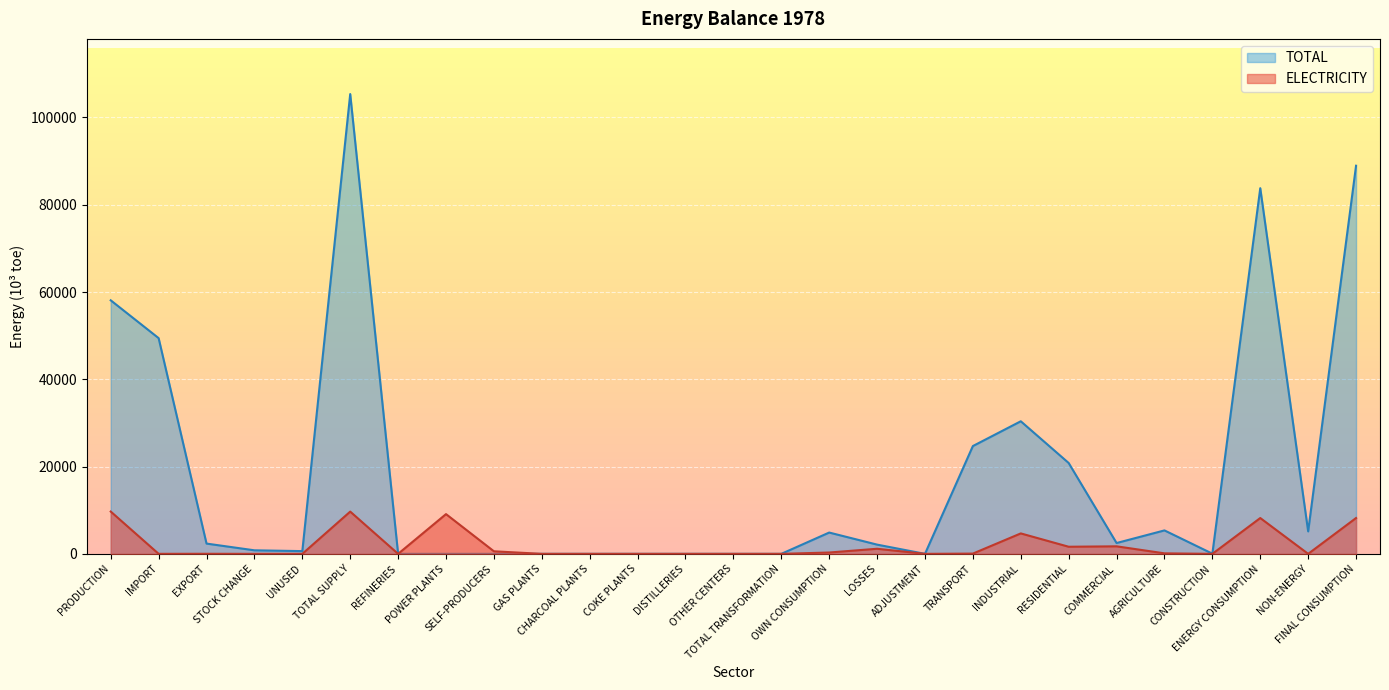

Which series has the largest range (max minus min)?

TOTAL